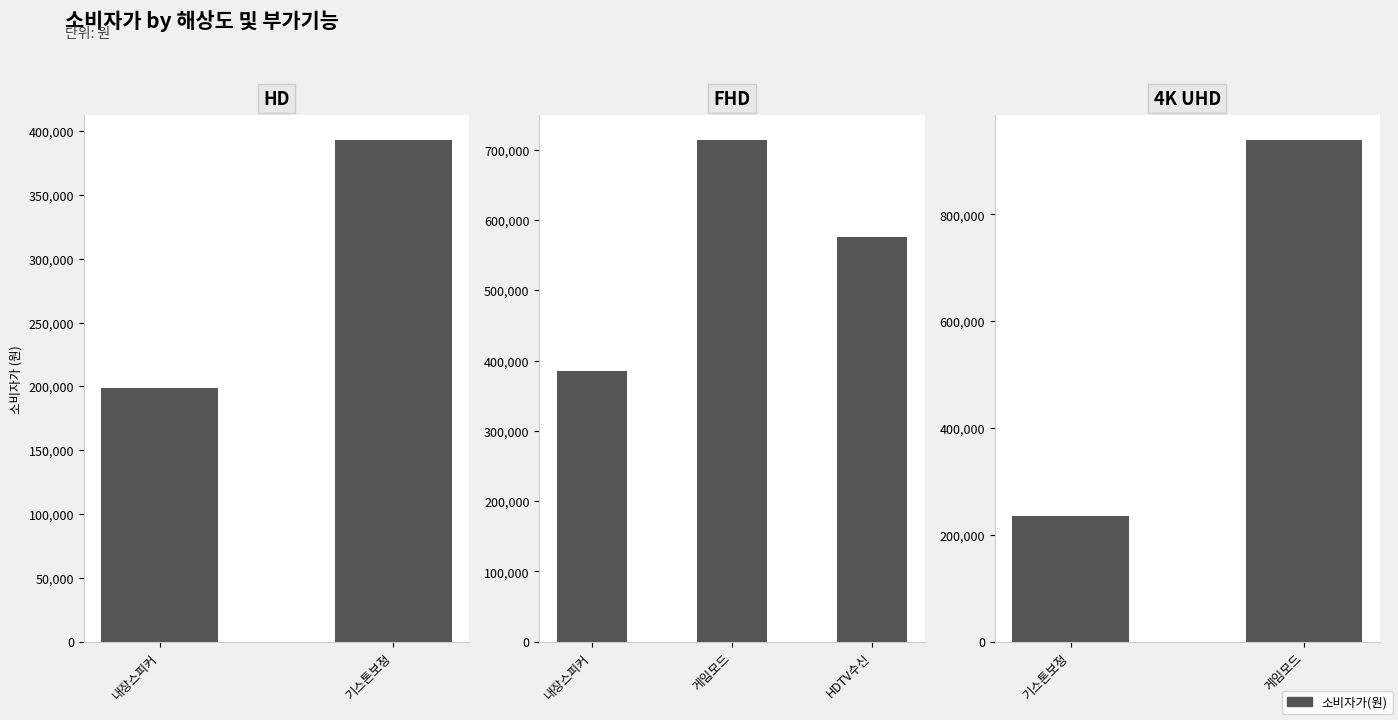

Are the bars horizontal?

No